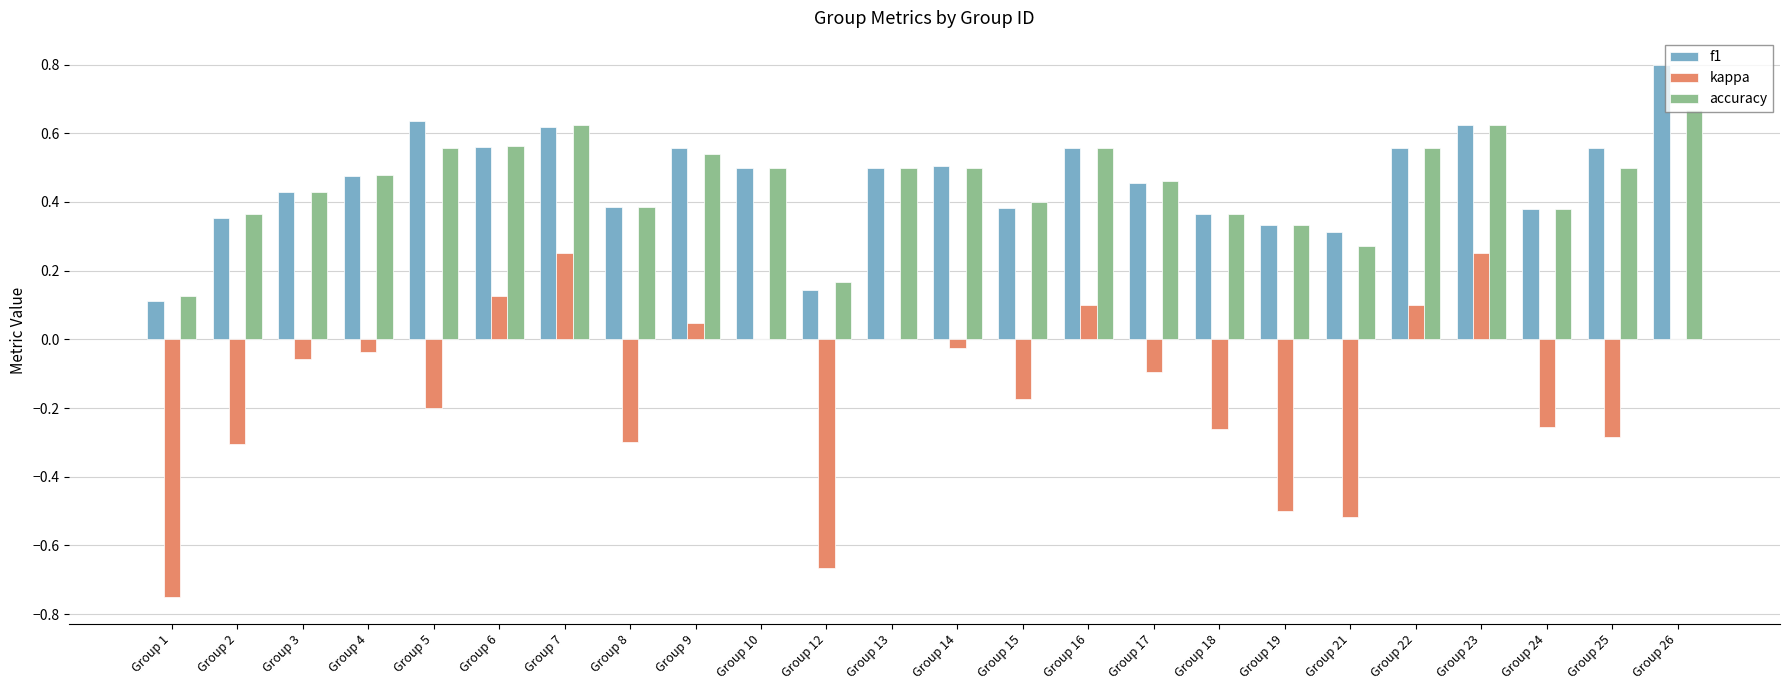

Where is accuracy nearest to the value 0?

Group 1